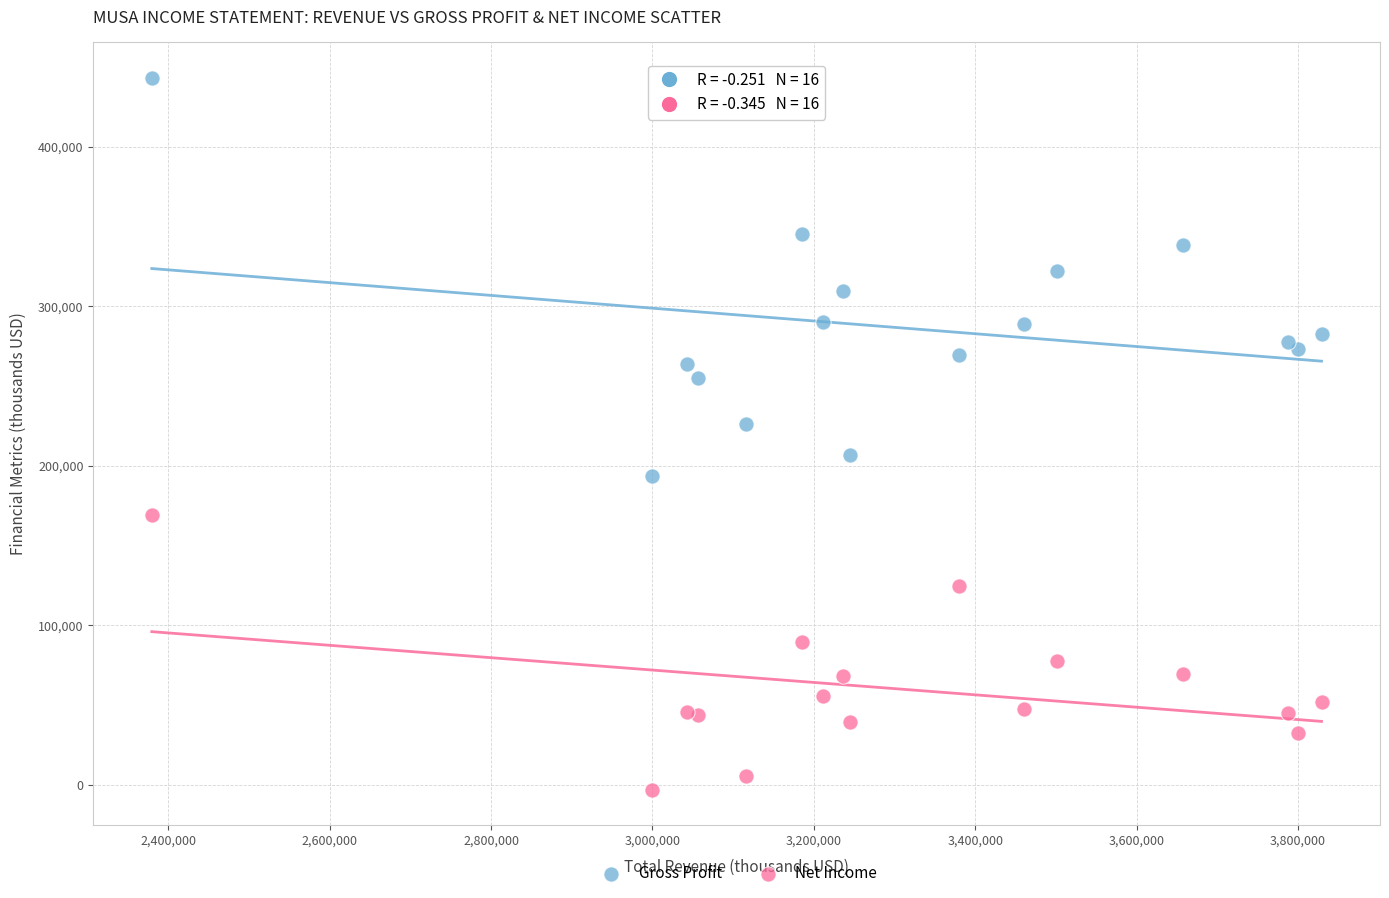

Which series has the largest Y range (max minus min)?

Gross Profit